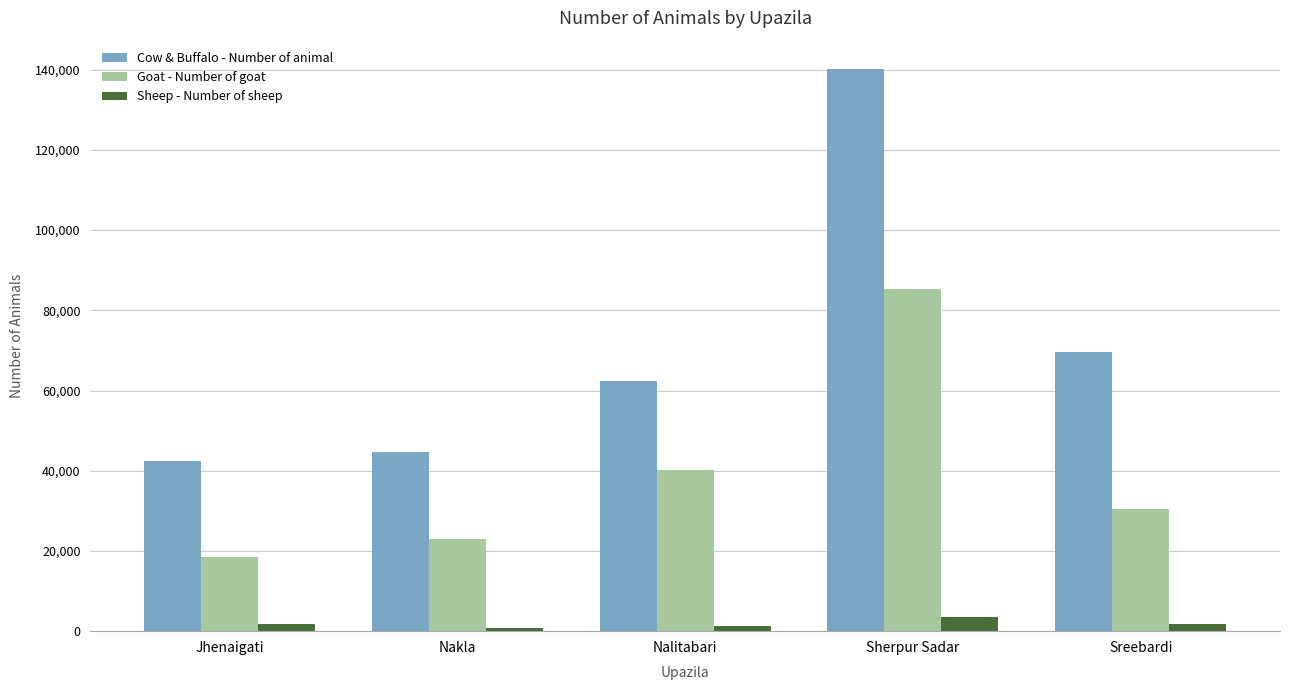

Is it true that Goat - Number of goat equals 6190 at Jhenaigati?

False